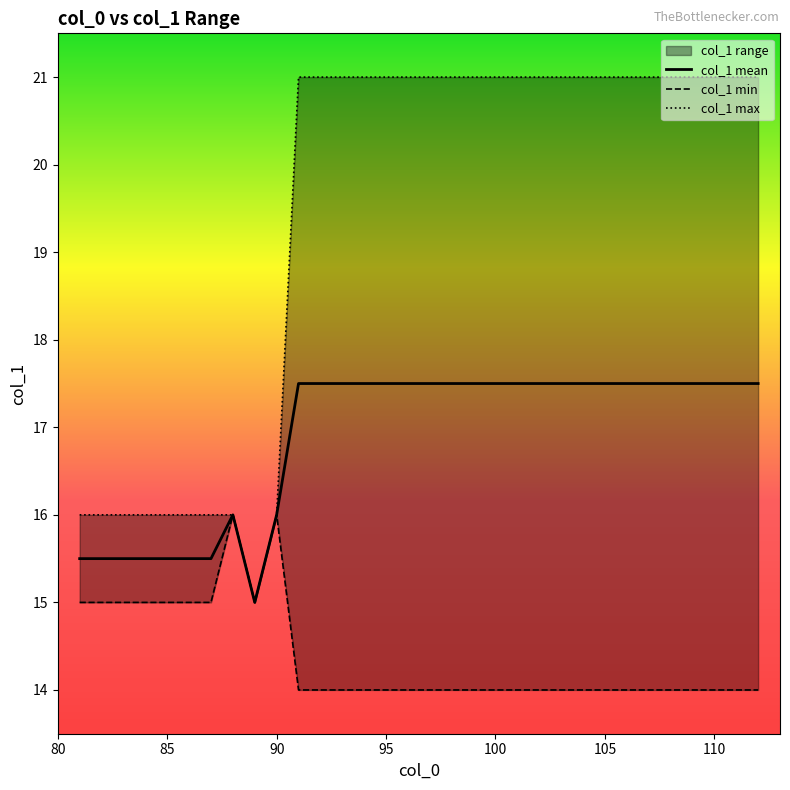

Which series has the widest spread of values?

col_1 max